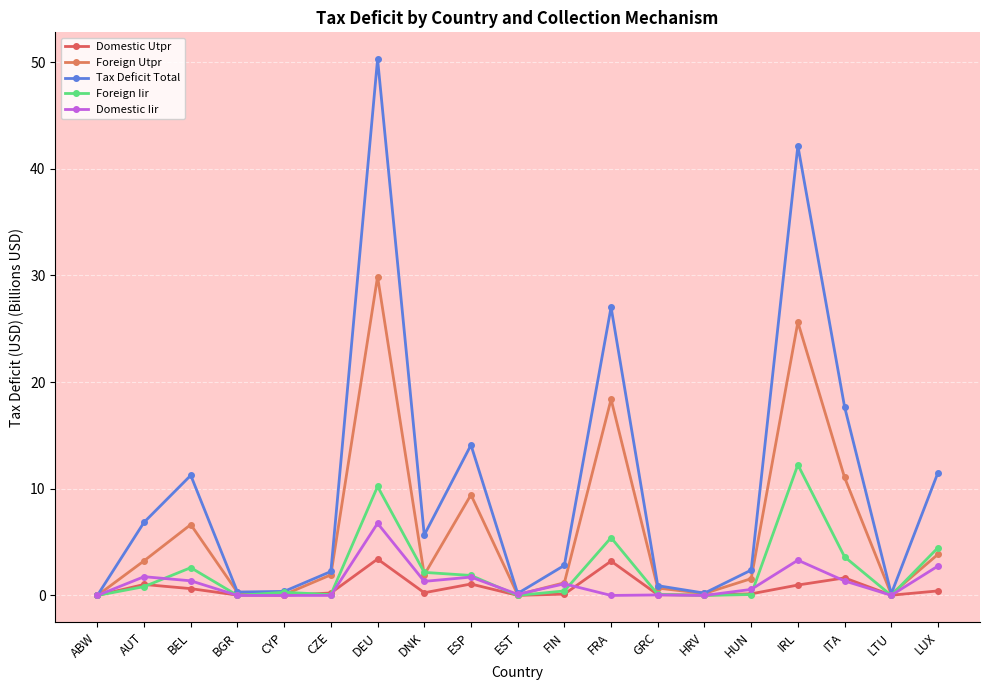

What is the label of the 2nd point from the left?

AUT